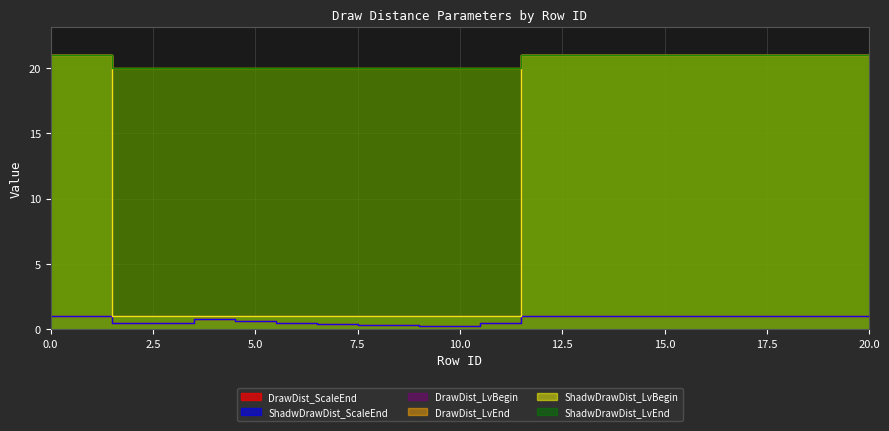

Is the value of ShadwDrawDist_LvEnd at 8 greater than the value of ShadwDrawDist_ScaleEnd at 2?

Yes